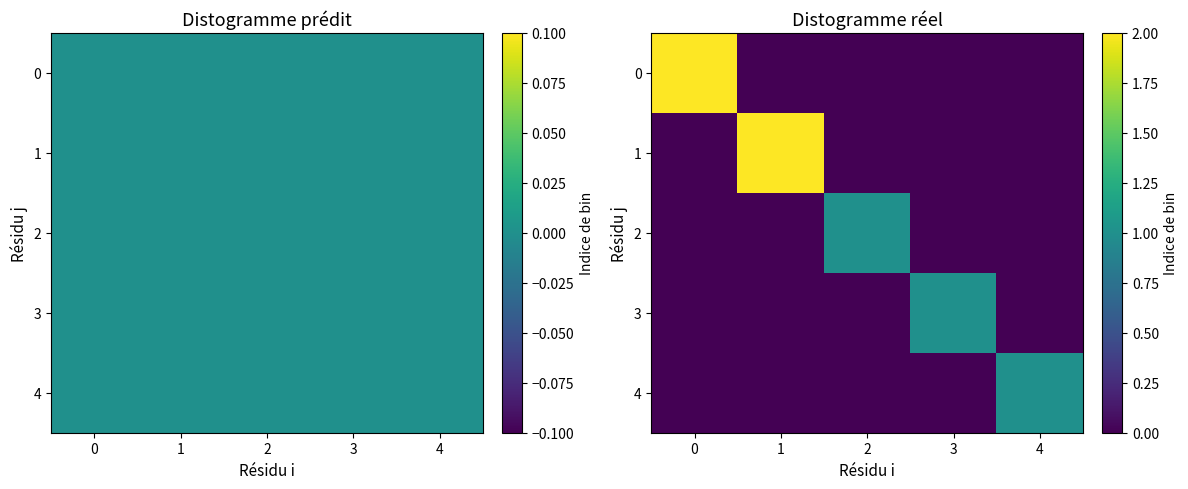

The value of 4 at 2 is 0. True or false?

True